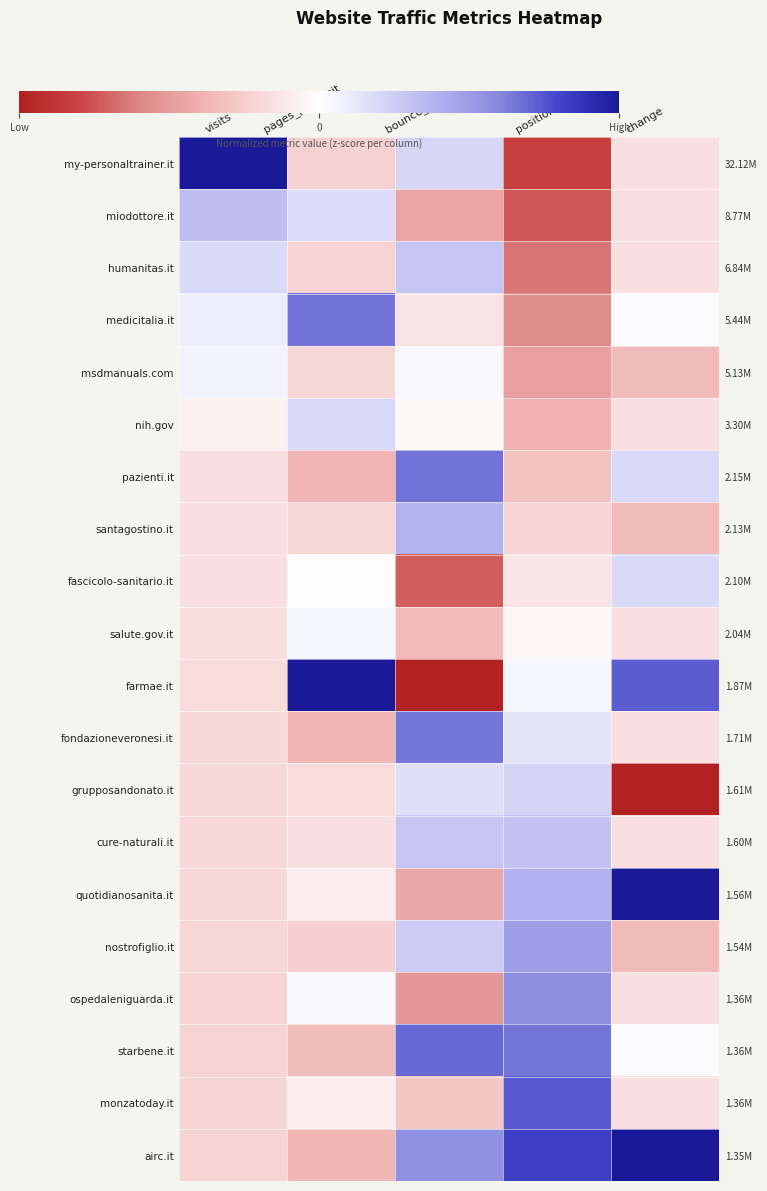

How many positive values does the grupposandonato.it series have?

2